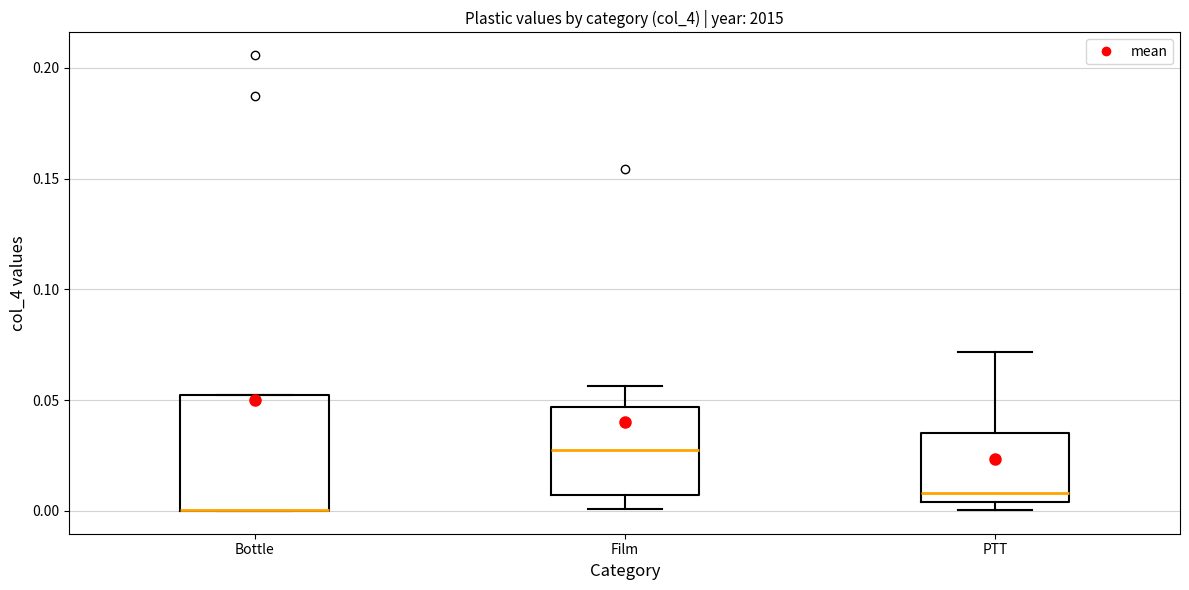

Reading left to right, read every box against the y-axis: the position of its median line, the range the box covers, and the ends of its whiskers. The values are not printed on the chart, so give them approximately, as read against the axis.

Bottle: median 0.000 (drawn on the box's lower edge), box 0.000 to 0.050, whiskers 0.000 to 0.050
Film: median 0.025, box 0.005 to 0.045, whiskers 0.000 to 0.055
PTT: median 0.010, box 0.005 to 0.035, whiskers 0.000 to 0.070